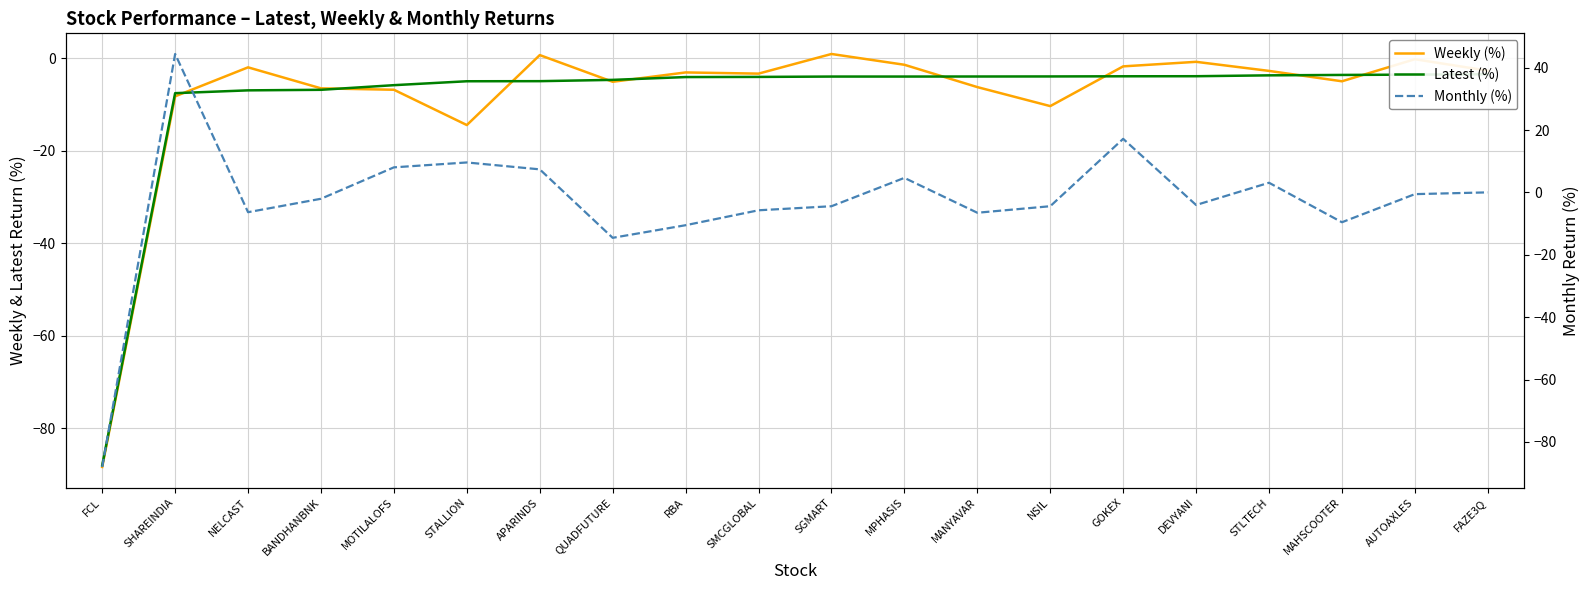

What is the value of the Latest (%) point at the 16th from the left?

-3.9